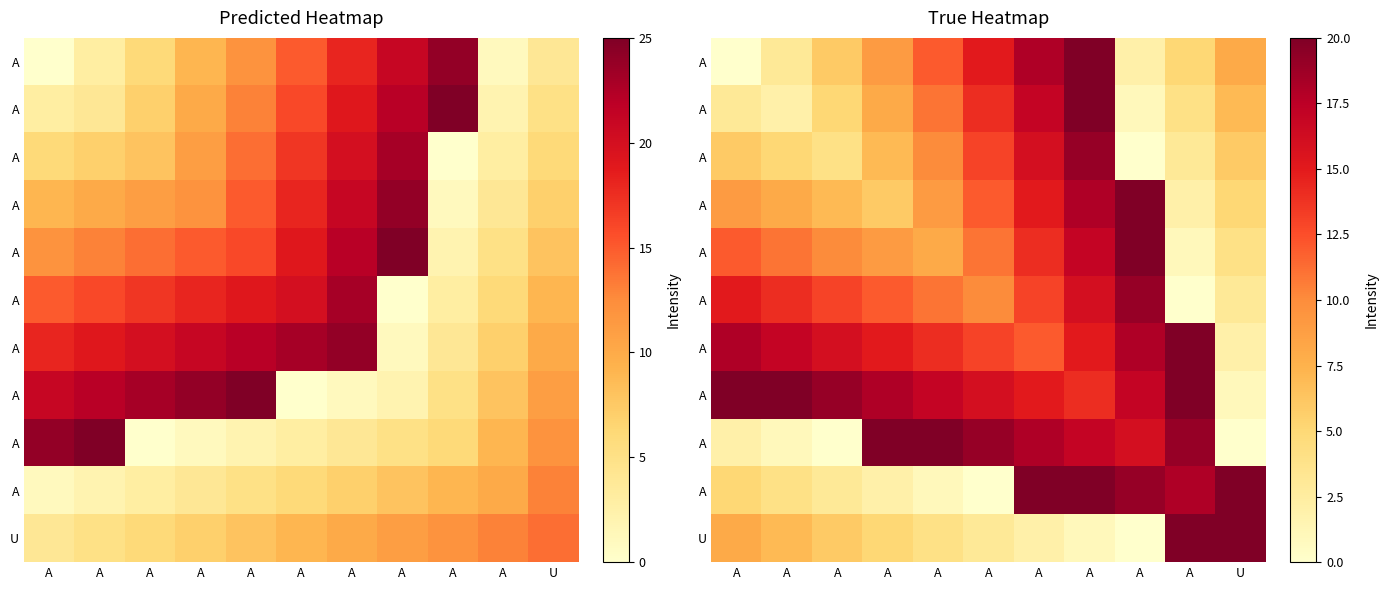

At how many categories does at least one series exceed 18?

11